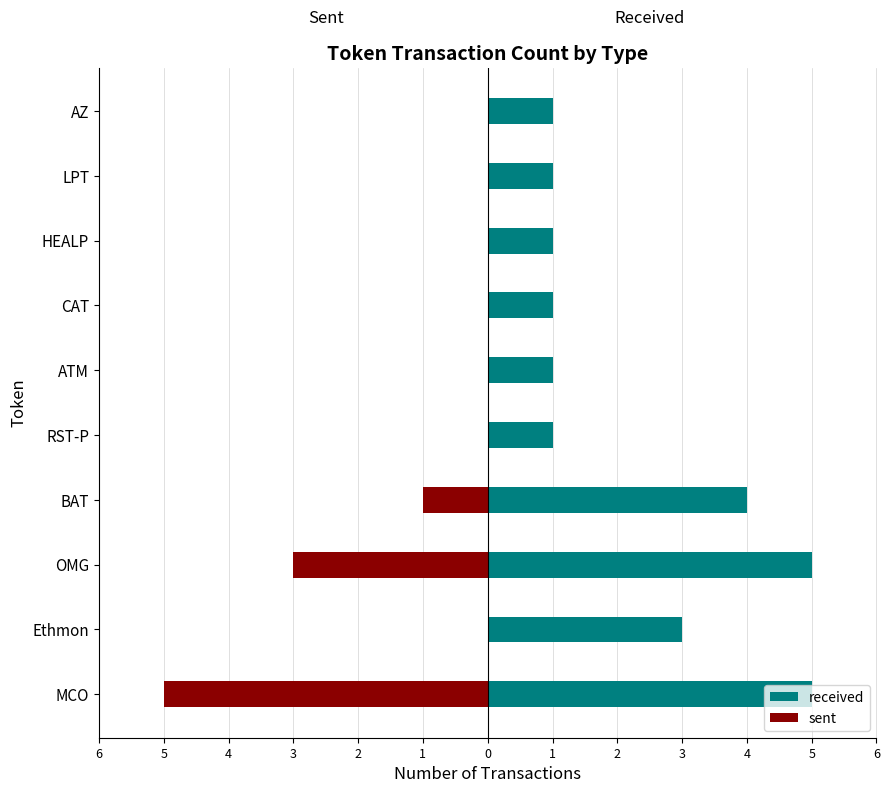

The sent series shows -2 at Ethmon. True or false?

False